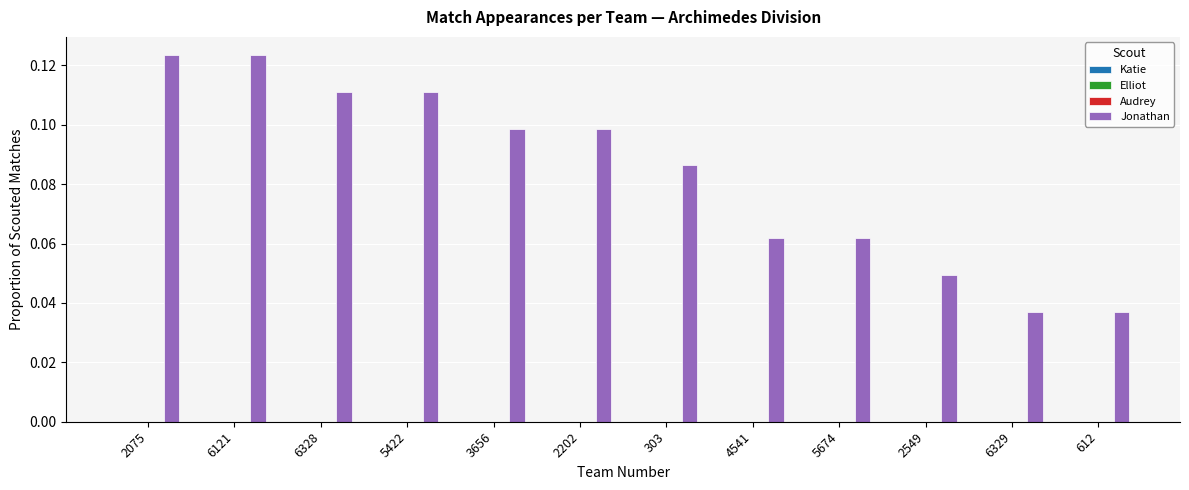

Count the values in the range 0 to 1.

12